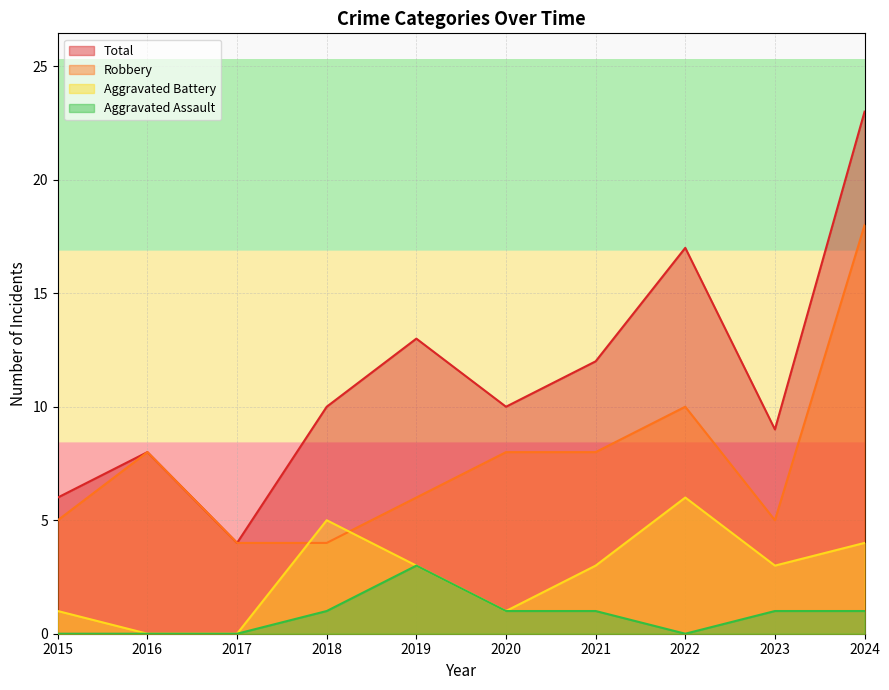

At which category does the chart reach its peak across all series?

2024